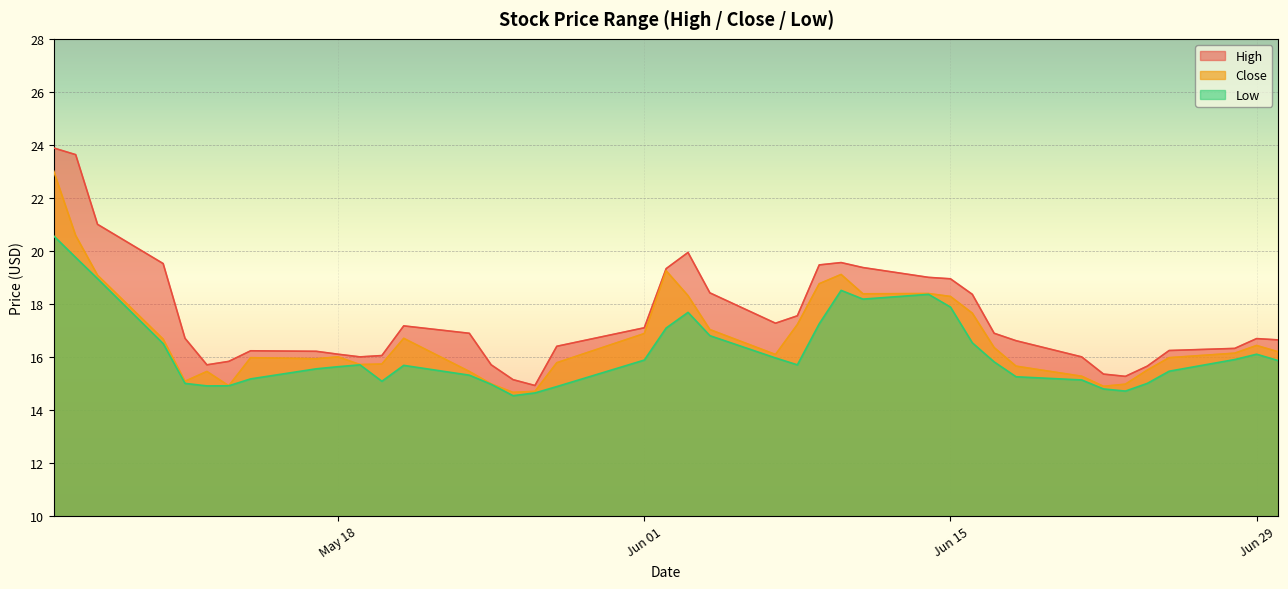

What are all the series names shown in the legend?

High, Close, Low